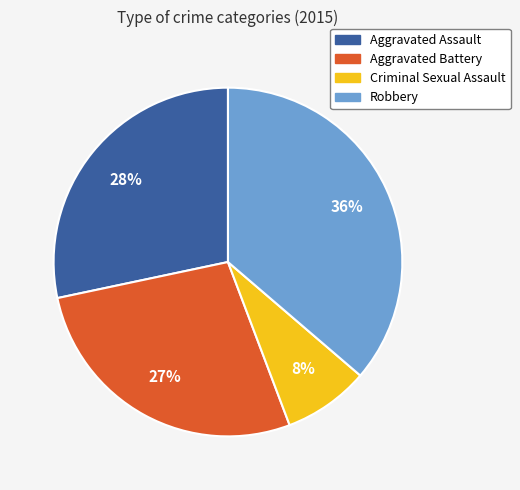

To the nearest percent, what is the difference between the Robbery and Aggravated Assault slice percentages?

8%